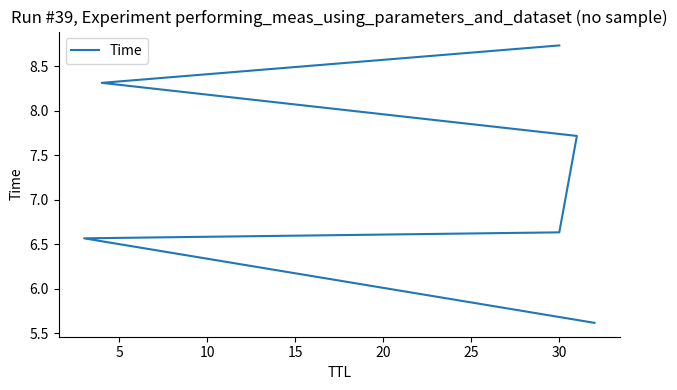

What is the change in value from 15 to 25?

+1.0